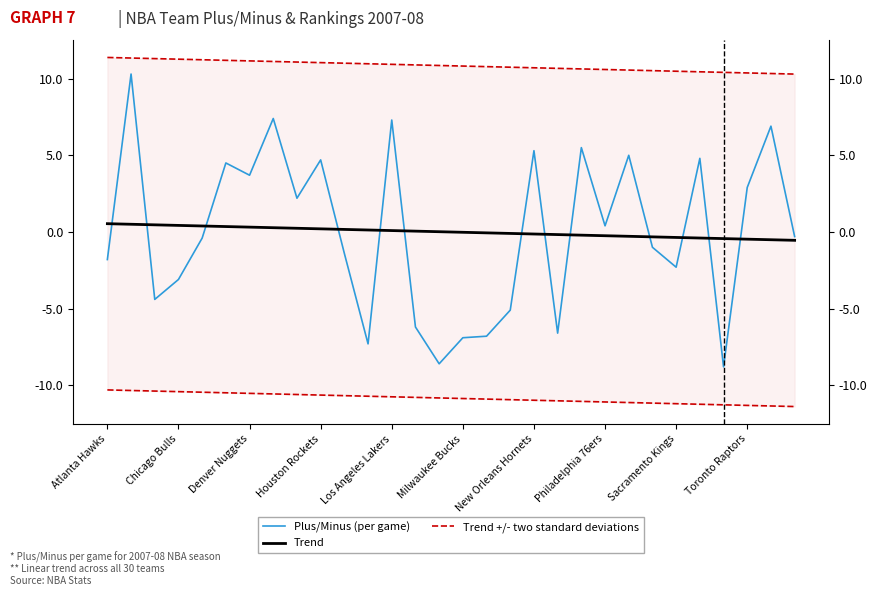

At which label is Trend +/- two standard deviations closest to 10?

29